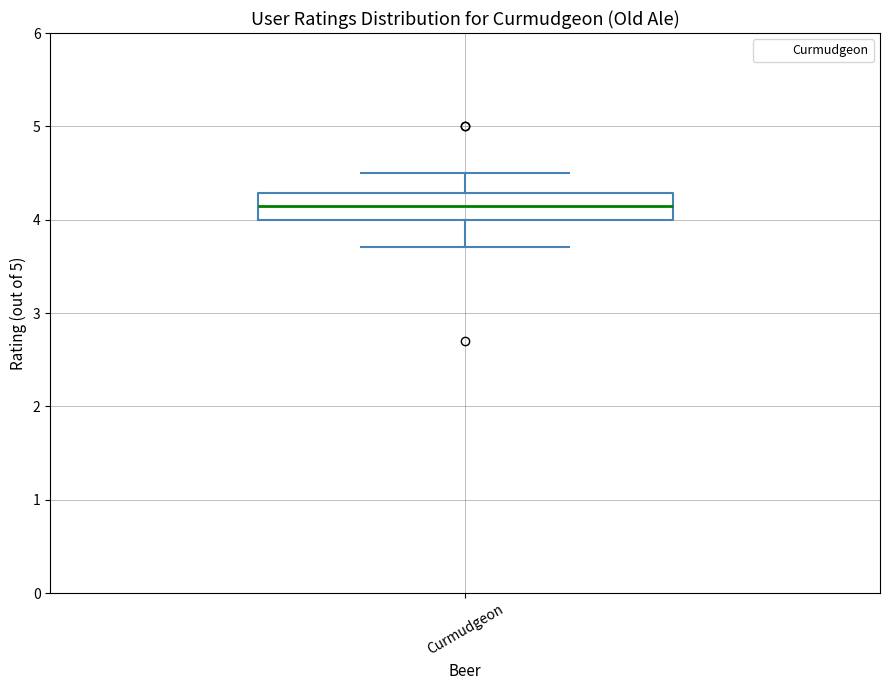

Read this box plot against the y-axis: the position of the median line, the range covered by the box, and the ends of both whiskers. The values are not printed on the chart, so give them approximately, as read against the axis.

median 4.2, box 4.0 to 4.3, whiskers 3.7 to 4.5